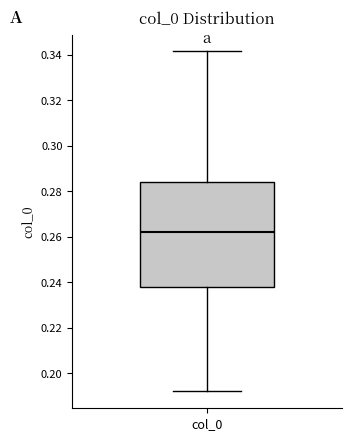

Read this box plot against the y-axis: the position of the median line, the range covered by the box, and the ends of both whiskers. The values are not printed on the chart, so give them approximately, as read against the axis.

median 0.262, box 0.238 to 0.284, whiskers 0.192 to 0.342